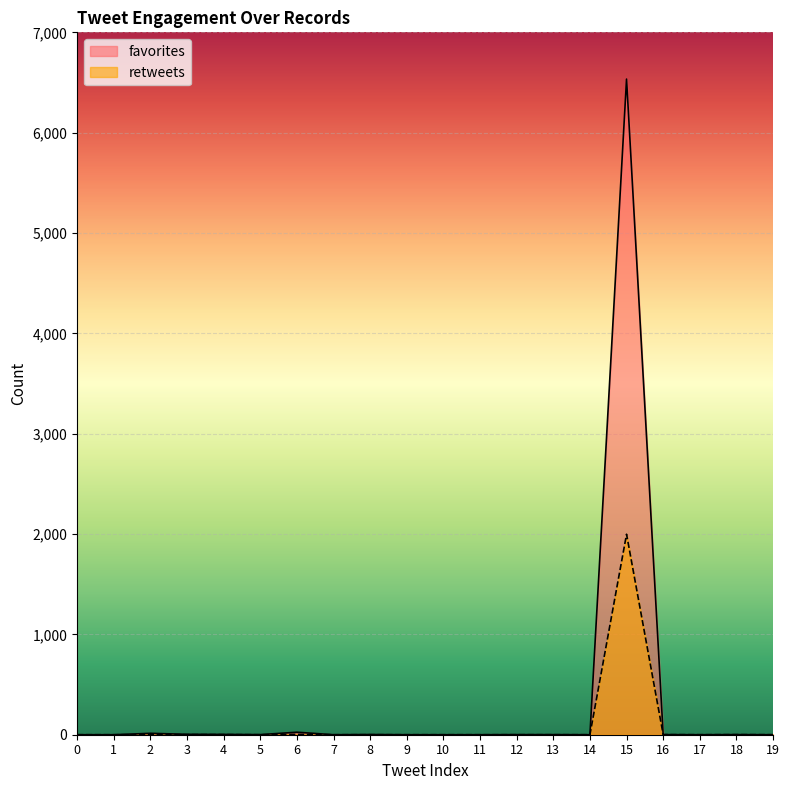

What is the difference between the second highest and second lowest values in the favorites series?

25